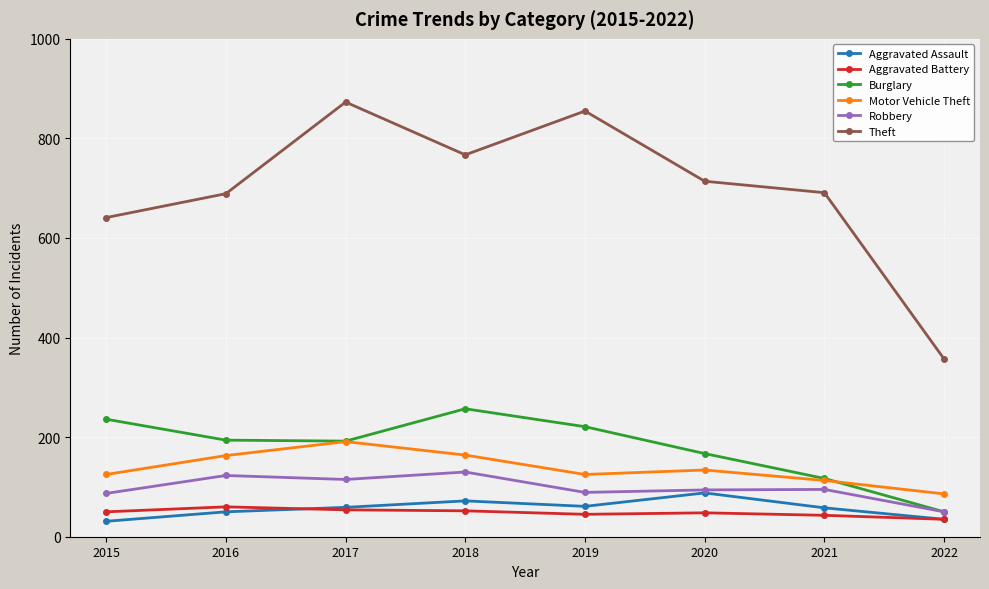

At which label does Theft first exceed 714?

2017